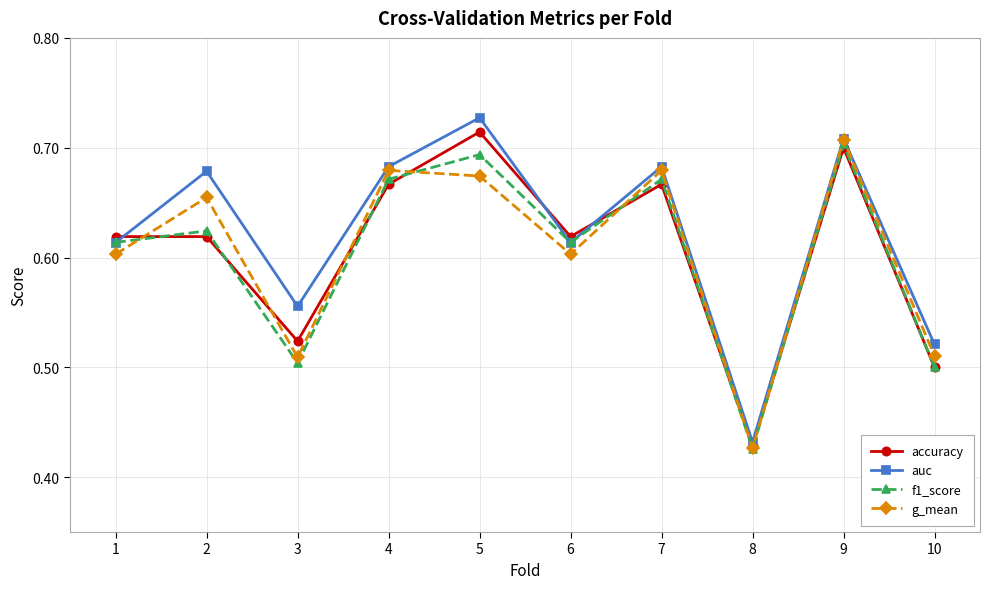

Is the value of auc at 6 greater than the value of accuracy at 9?

No